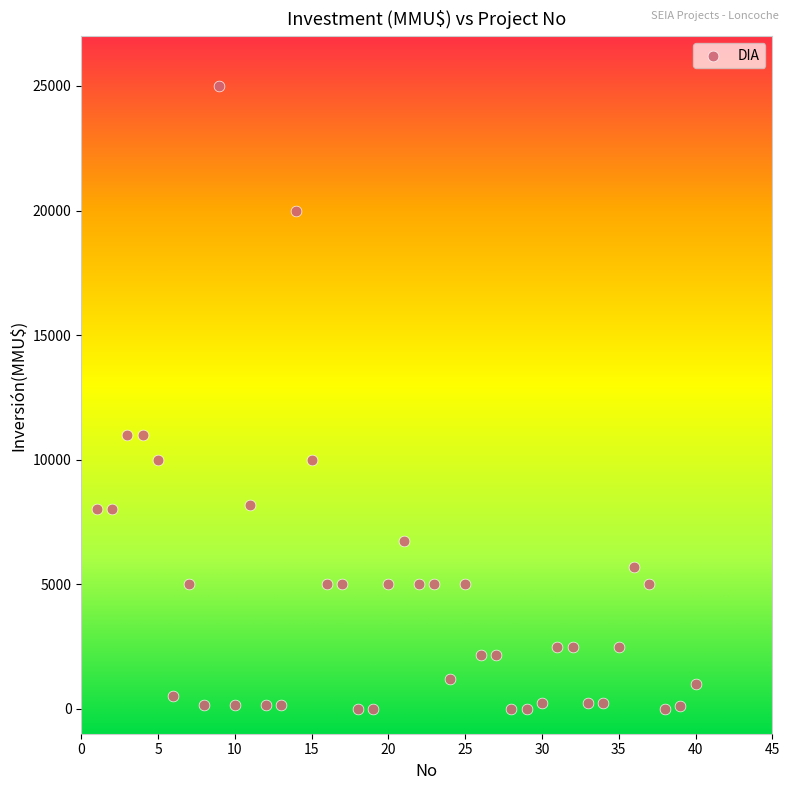

What is the range of X values (max minus min)?

39